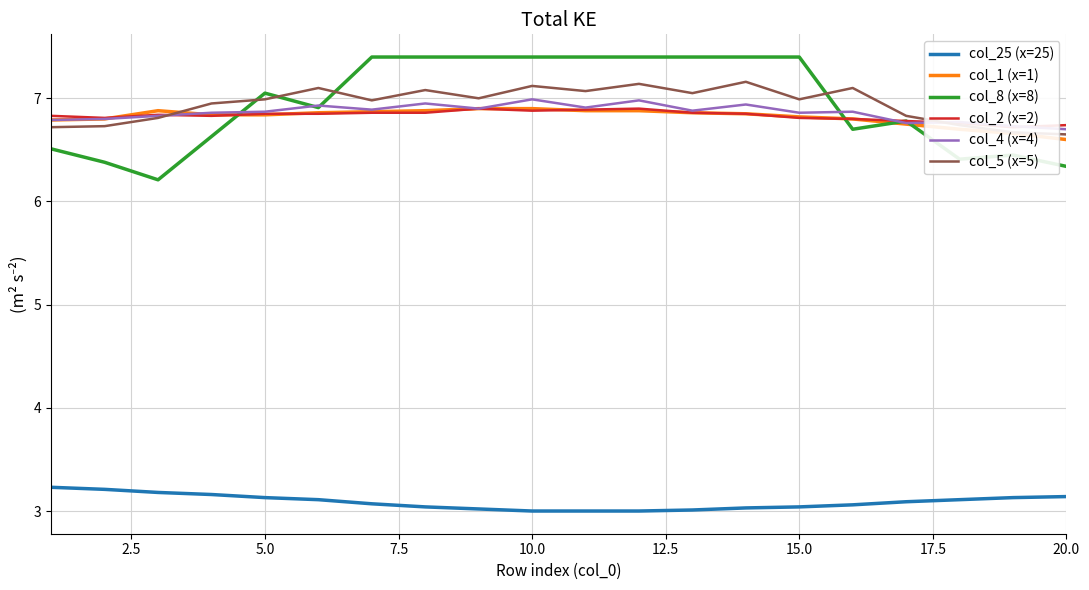

How many lines are shown in the chart?

6